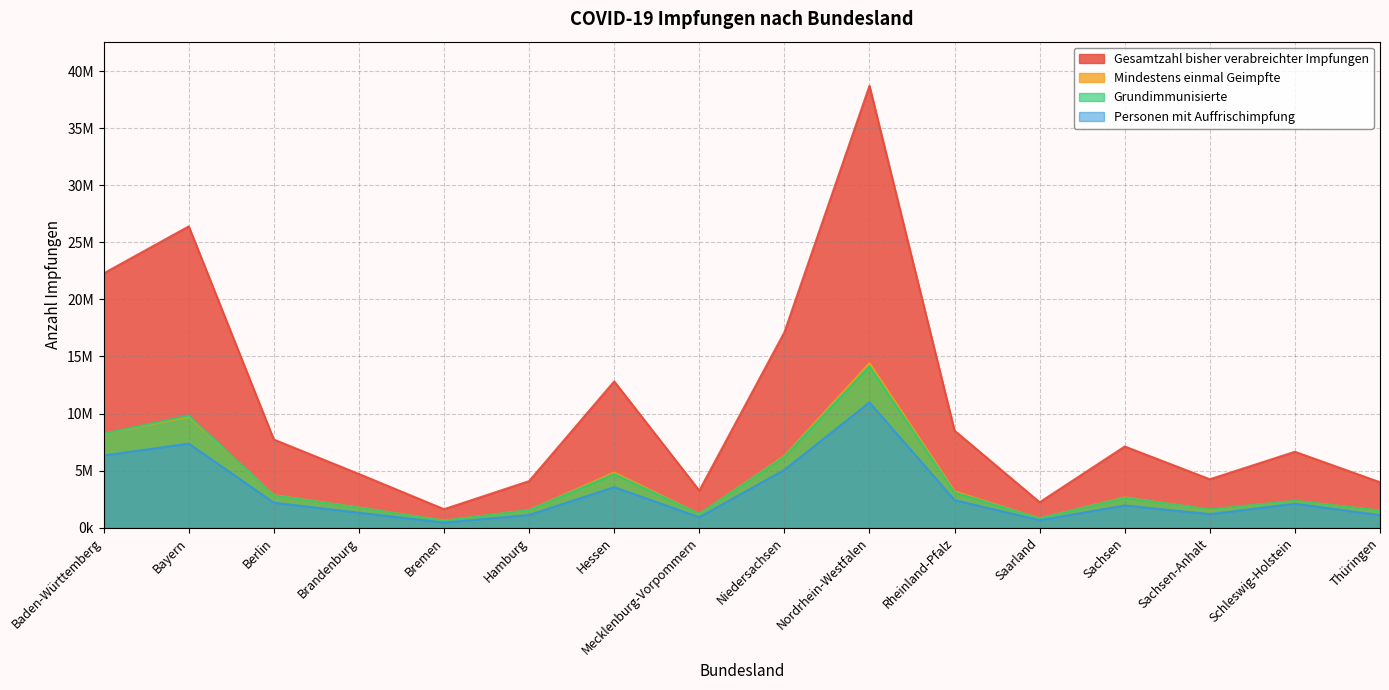

Reading left to right, extract all data points from this chart.

Gesamtzahl bisher verabreichter Impfungen: Baden-Württemberg=22279222	Bayern=26400593	Berlin=7713384	Brandenburg=4697442	Bremen=1610809	Hamburg=4074521	Hessen=12814030	Mecklenburg-Vorpommern=3240901	Niedersachsen=17116966	Nordrhein-Westfalen=38717703	Rheinland-Pfalz=8497687	Saarland=2218630	Sachsen=7107723	Sachsen-Anhalt=4235333	Schleswig-Holstein=6645862	Thüringen=3975366
Mindestens einmal Geimpfte: Baden-Württemberg=8211395	Bayern=9725491	Berlin=2845093	Brandenburg=1756830	Bremen=614247	Hamburg=1539408	Hessen=4829913	Mecklenburg-Vorpommern=1197342	Niedersachsen=6279320	Nordrhein-Westfalen=14416065	Rheinland-Pfalz=3179064	Saarland=811367	Sachsen=2652140	Sachsen-Anhalt=1569339	Schleswig-Holstein=2342290	Thüringen=1488399
Grundimmunisierte: Baden-Württemberg=8229952	Bayern=9819330	Berlin=2821446	Brandenburg=1746218	Bremen=606103	Hamburg=1537189	Hessen=4691562	Mecklenburg-Vorpommern=1197654	Niedersachsen=6211100	Nordrhein-Westfalen=14139603	Rheinland-Pfalz=3079255	Saarland=809138	Sachsen=2615639	Sachsen-Anhalt=1595111	Schleswig-Holstein=2348866	Thüringen=1488867
Personen mit Auffrischimpfung: Baden-Württemberg=6319459	Bayern=7360658	Berlin=2177200	Brandenburg=1307261	Bremen=438701	Hamburg=1106358	Hessen=3544482	Mecklenburg-Vorpommern=911830	Niedersachsen=5059324	Nordrhein-Westfalen=10971883	Rheinland-Pfalz=2406704	Saarland=647652	Sachsen=1941437	Sachsen-Anhalt=1178854	Schleswig-Holstein=2088486	Thüringen=1092616